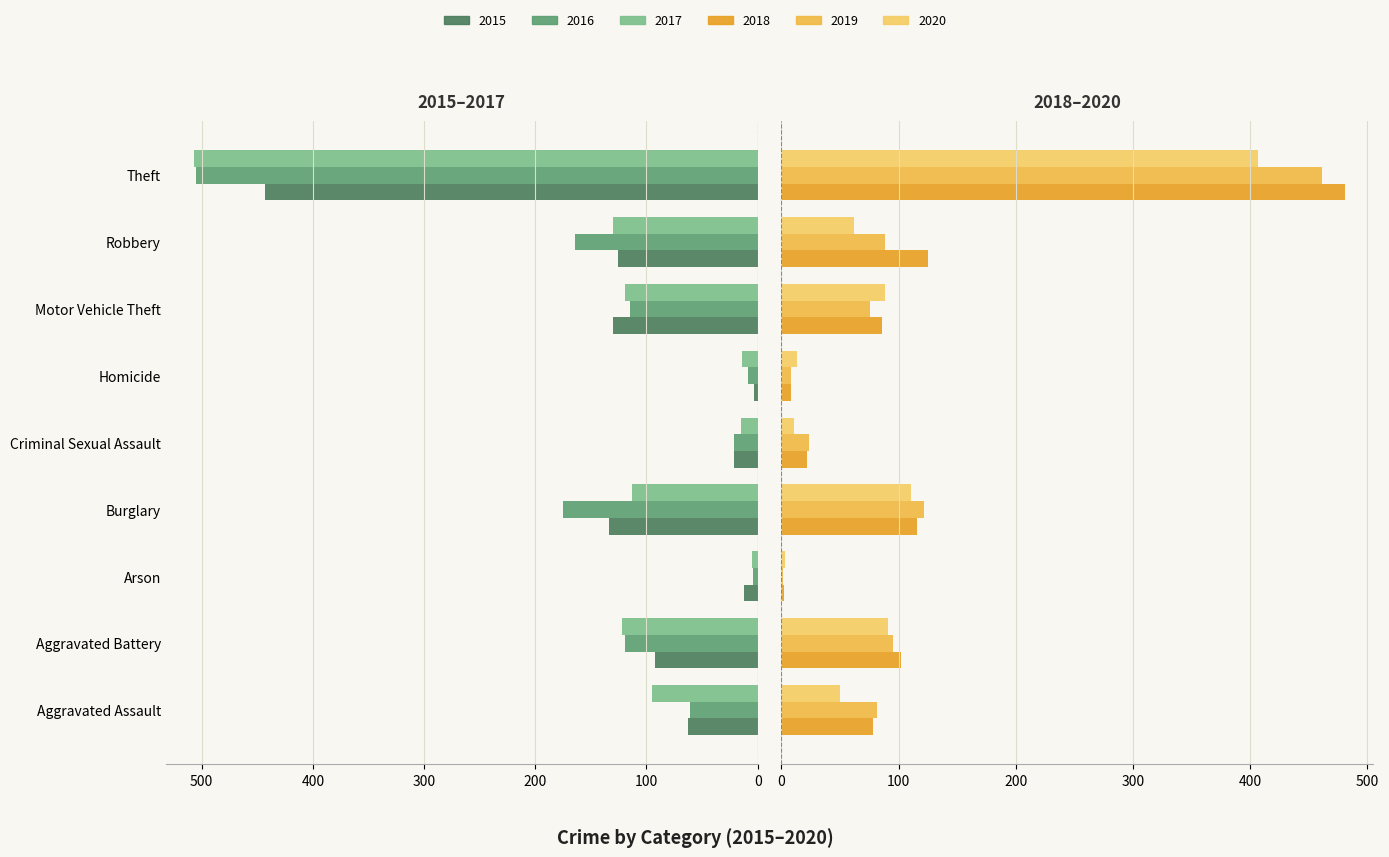

Is it true that 2015 equals 195 at Theft?

False